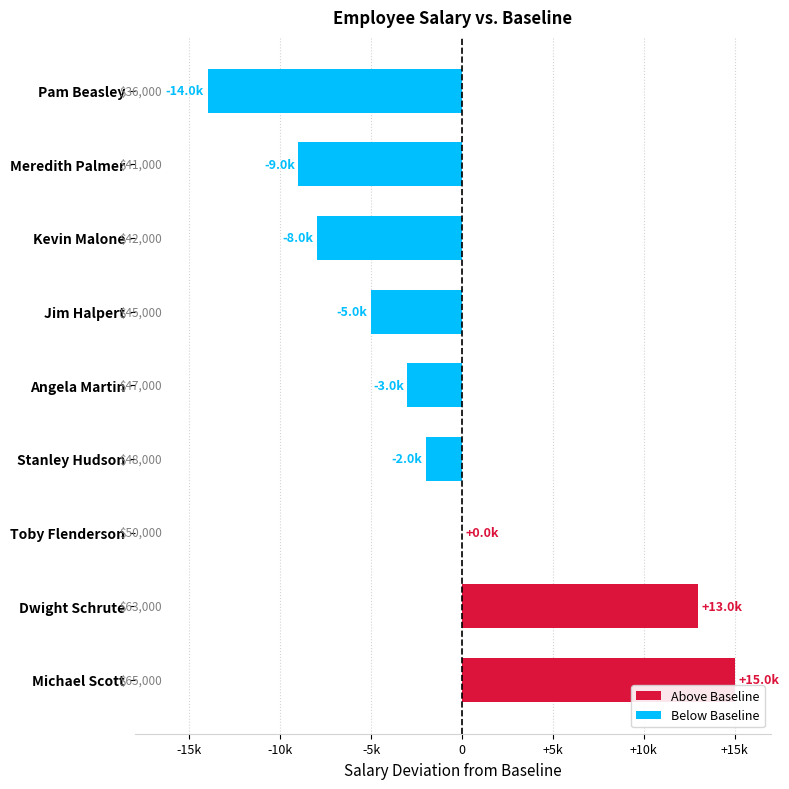

Which category has the lowest value across all series?

Pam Beasley